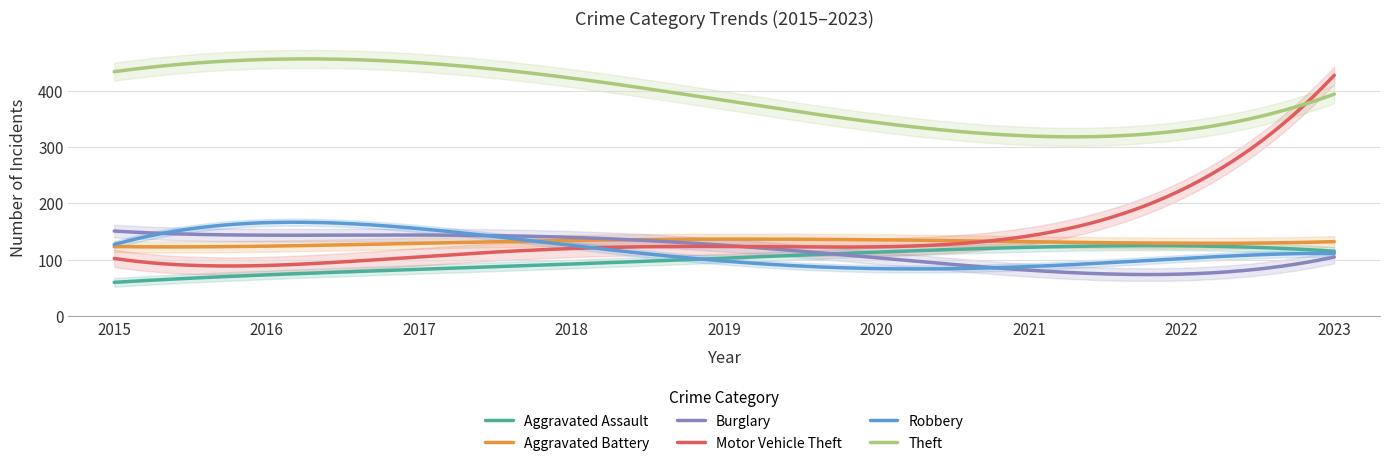

True or false: Theft has a value of 345 at 2022.

True